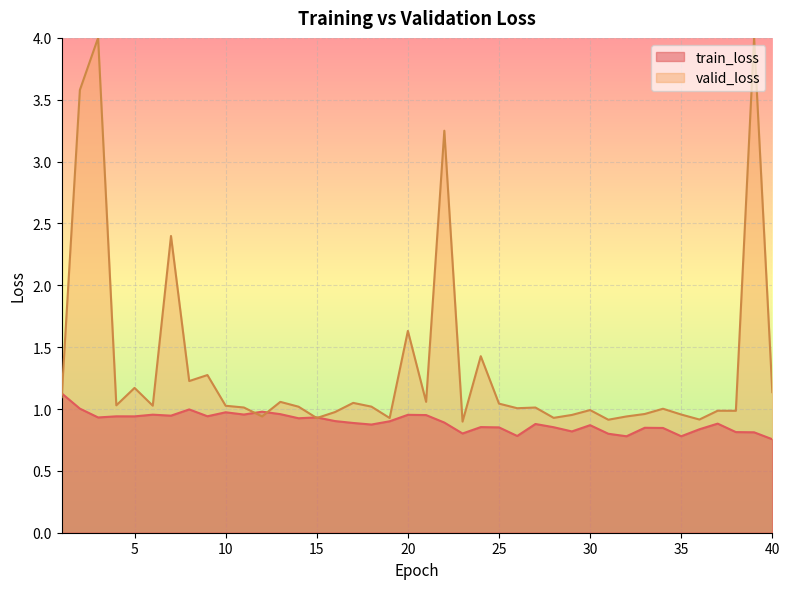

Which label corresponds to the largest value in the chart?

1